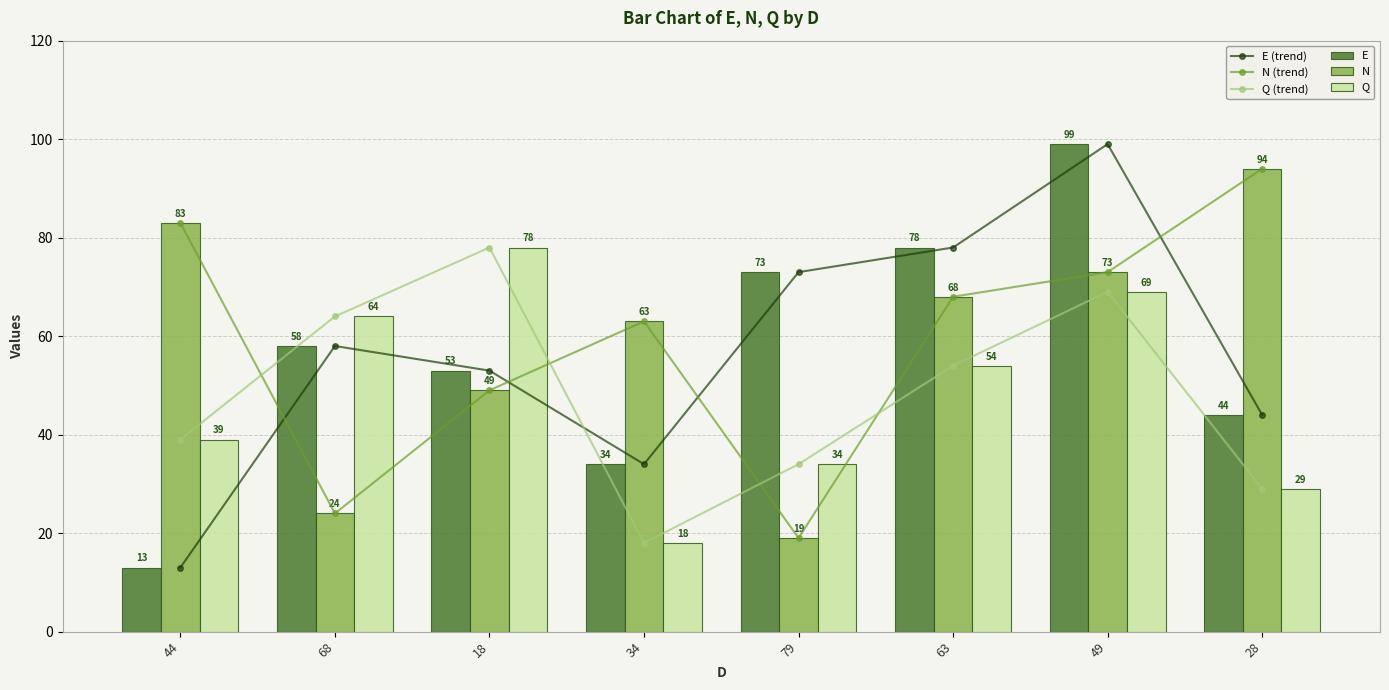

What is the sum of the N values at 79 and 28?

113